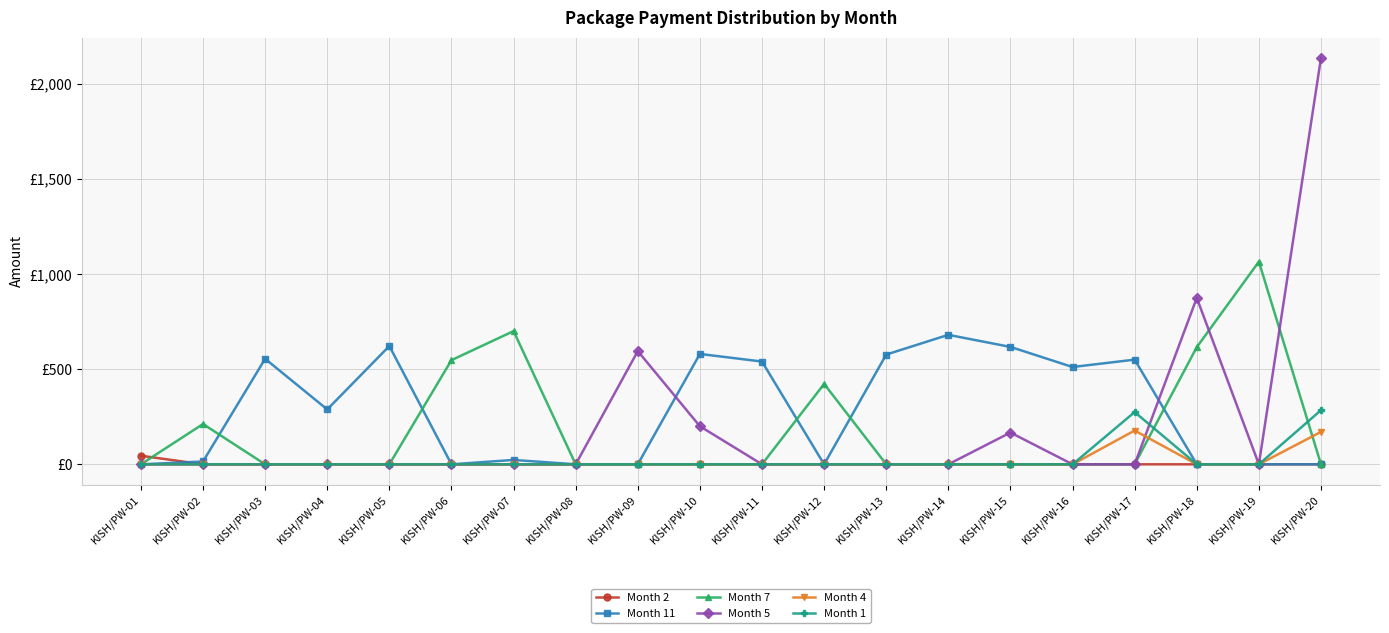

Does the chart have visible grid lines?

Yes